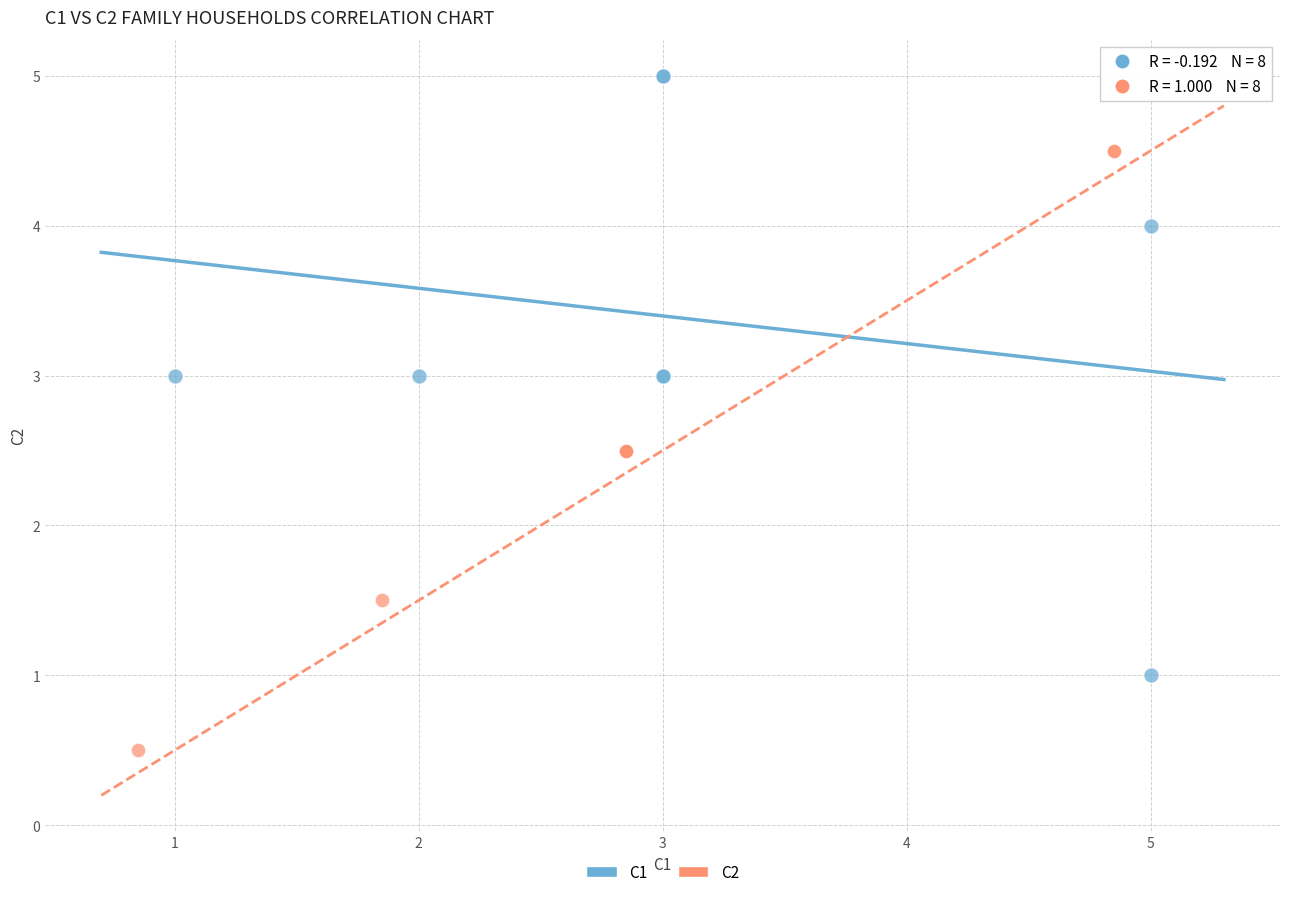

Which series reaches the maximum Y coordinate?

C1